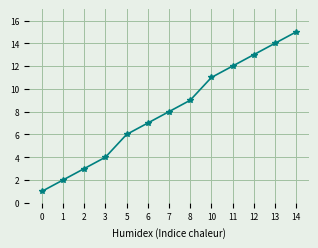

What is the maximum value shown in the chart?

15